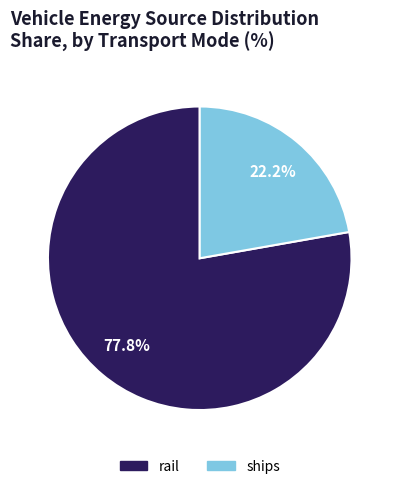

To the nearest percent, what percentage of the pie is ships?

22%